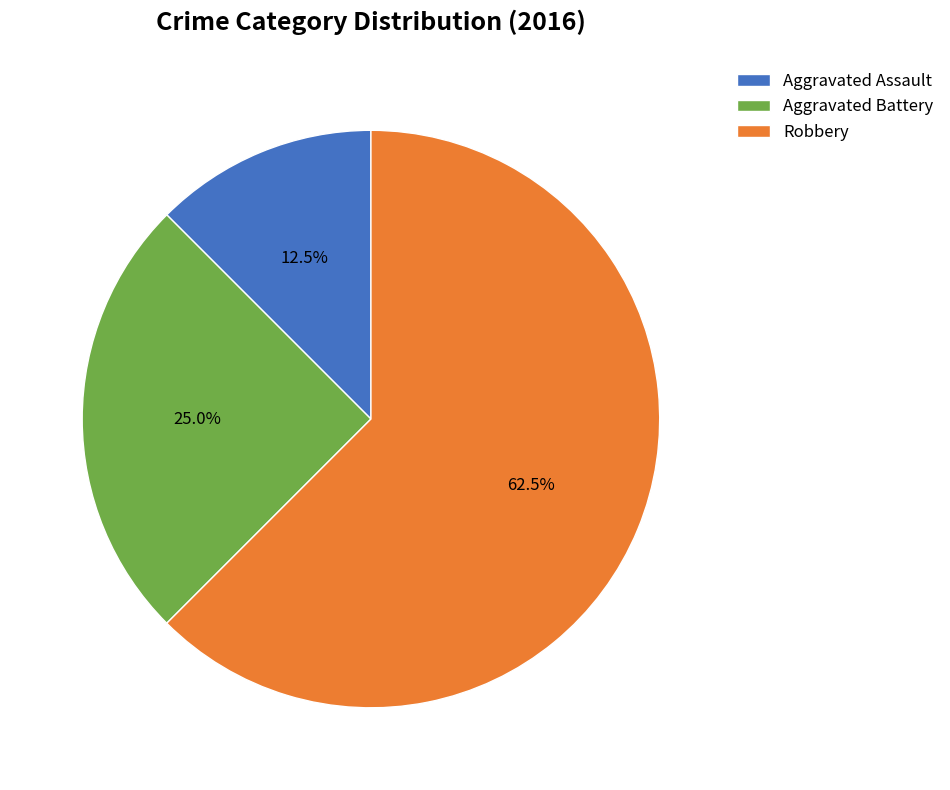

How many slices are in this pie chart?

3